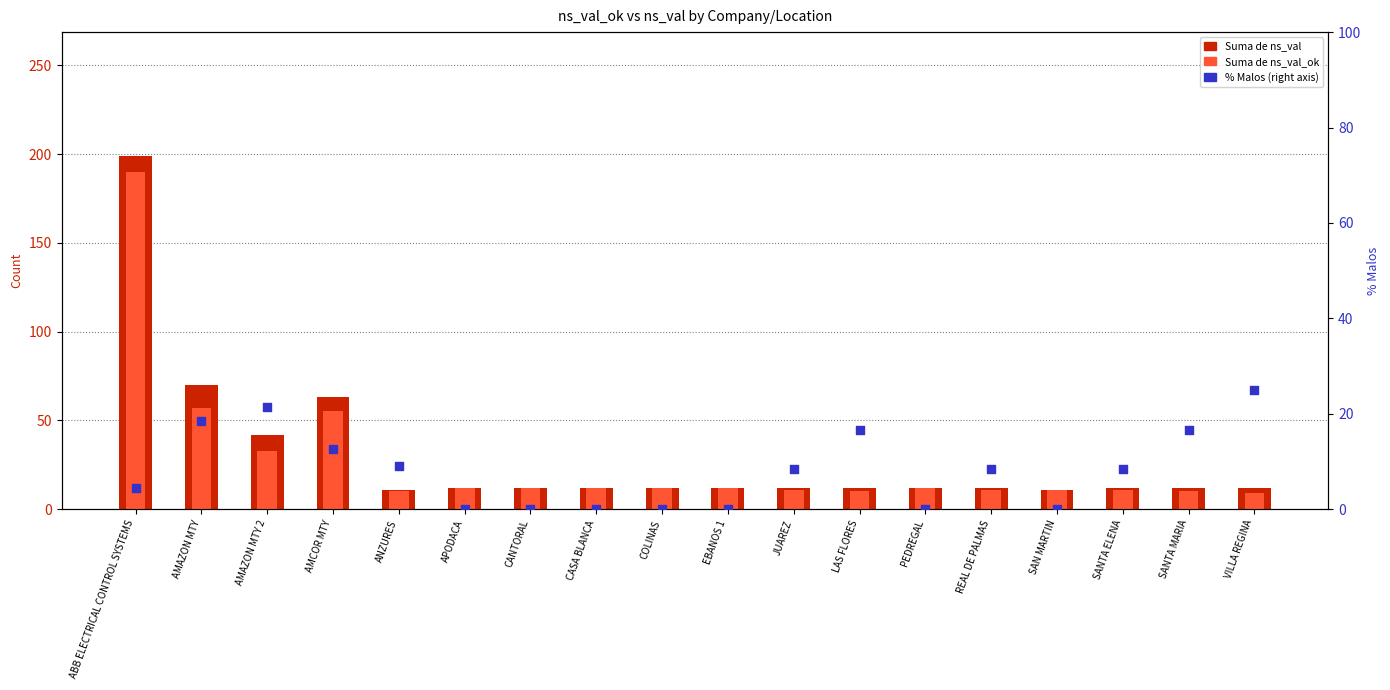

At which category is the sum across all series the highest?

ABB ELECTRICAL CONTROL SYSTEMS